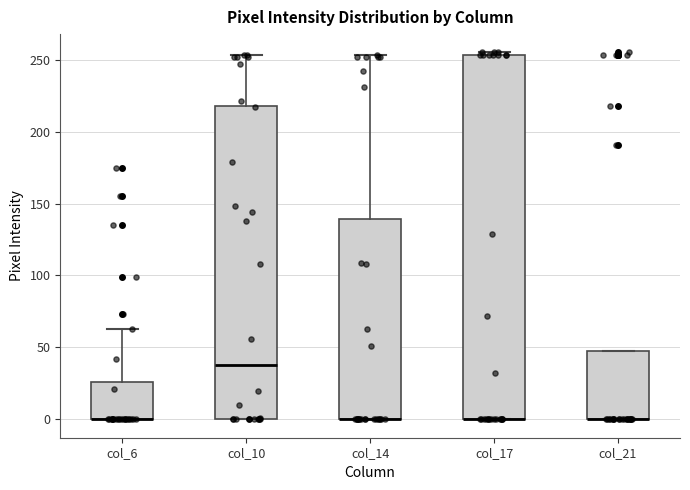

Which box is the tallest, from its lower edge to its upper edge?

col_17